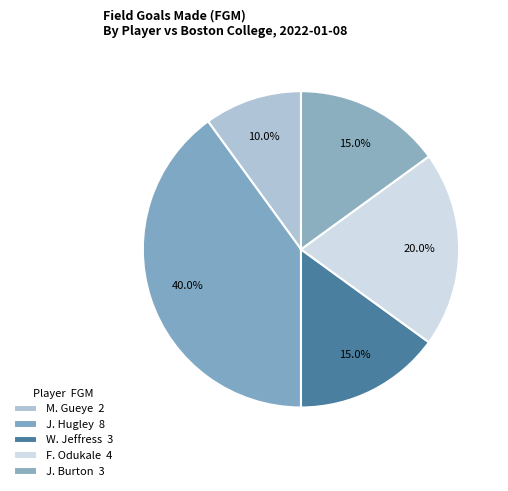

Which category has the biggest portion of the pie?

J. Hugley